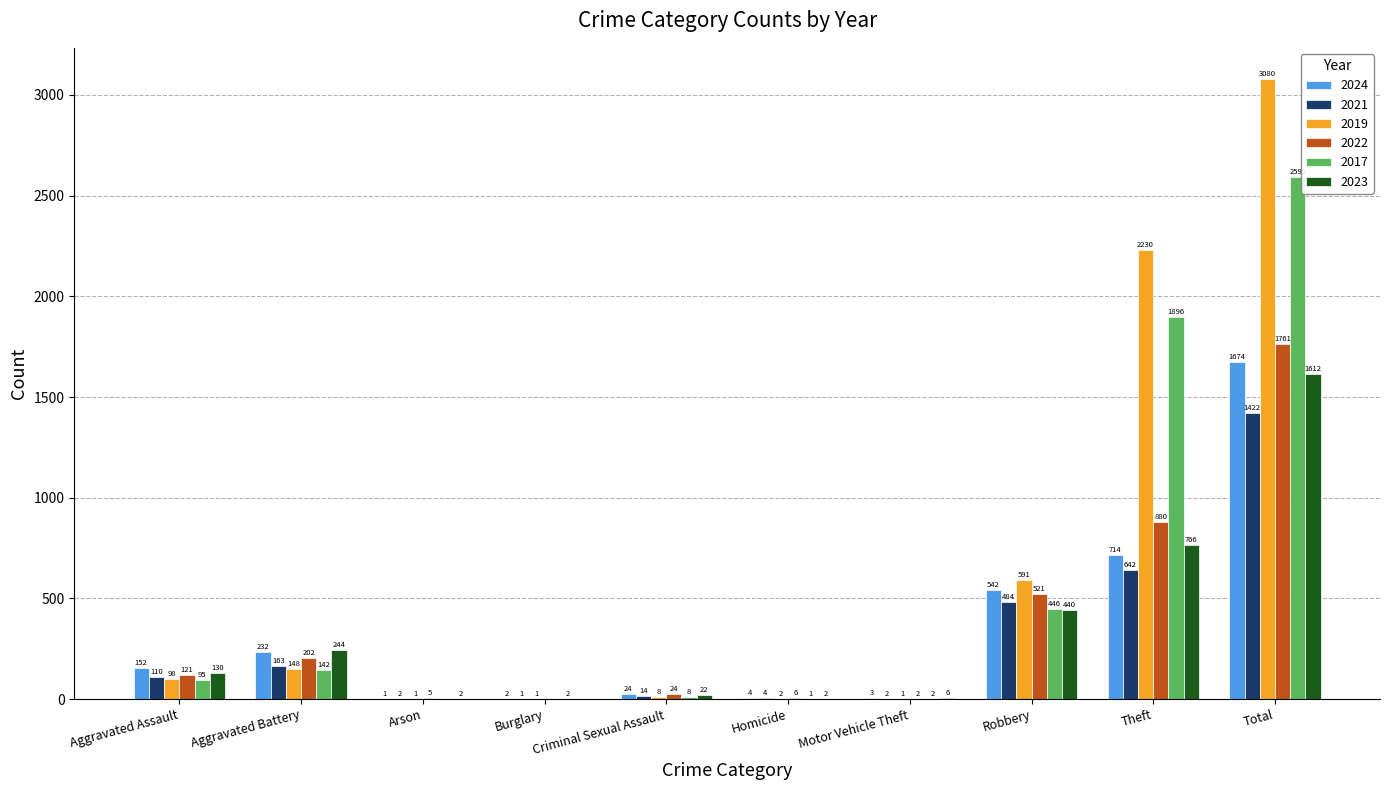

The 2017 series shows 2 at Burglary. True or false?

True